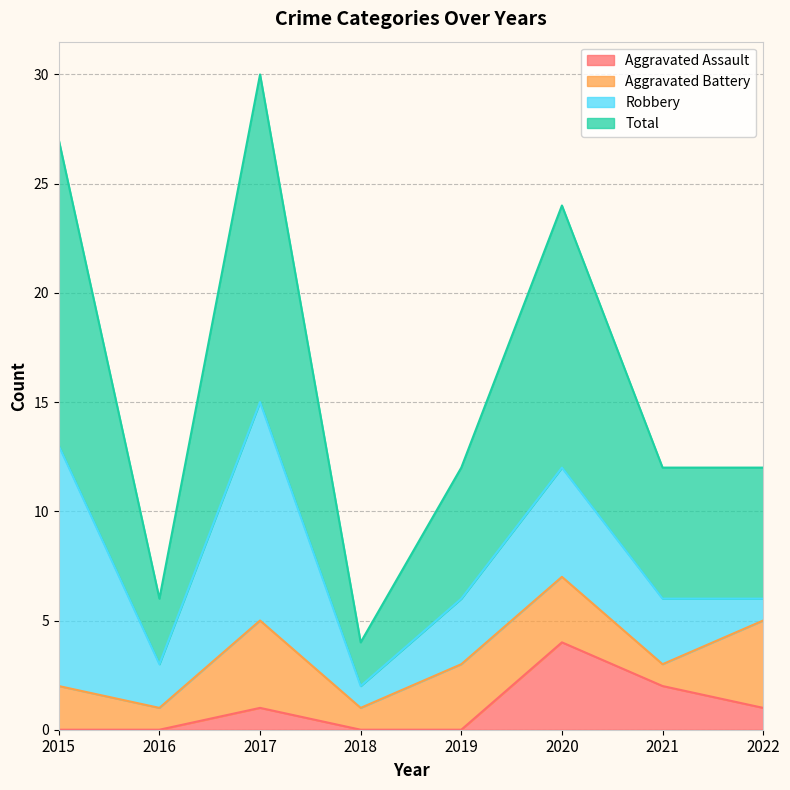

What is the maximum value for Aggravated Assault?

4